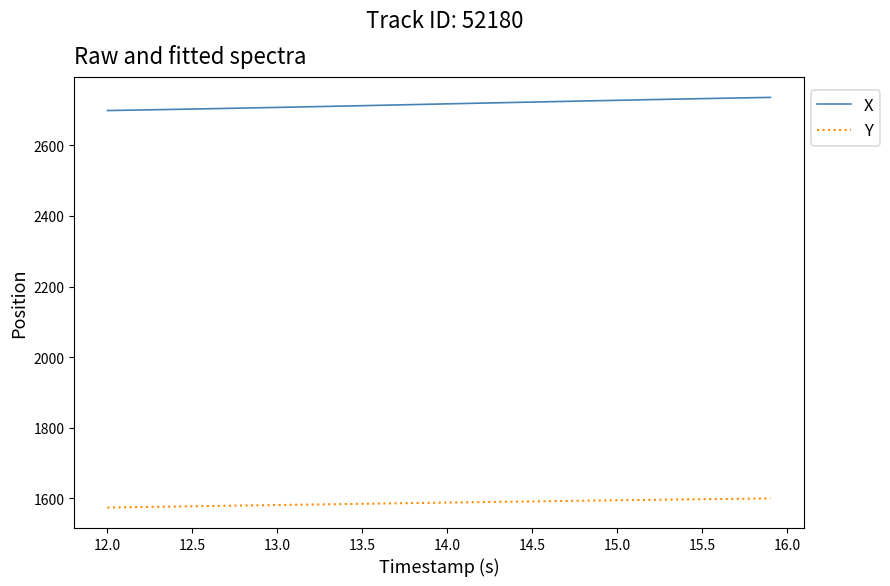

True or false: X and Y intersect in this chart.

False